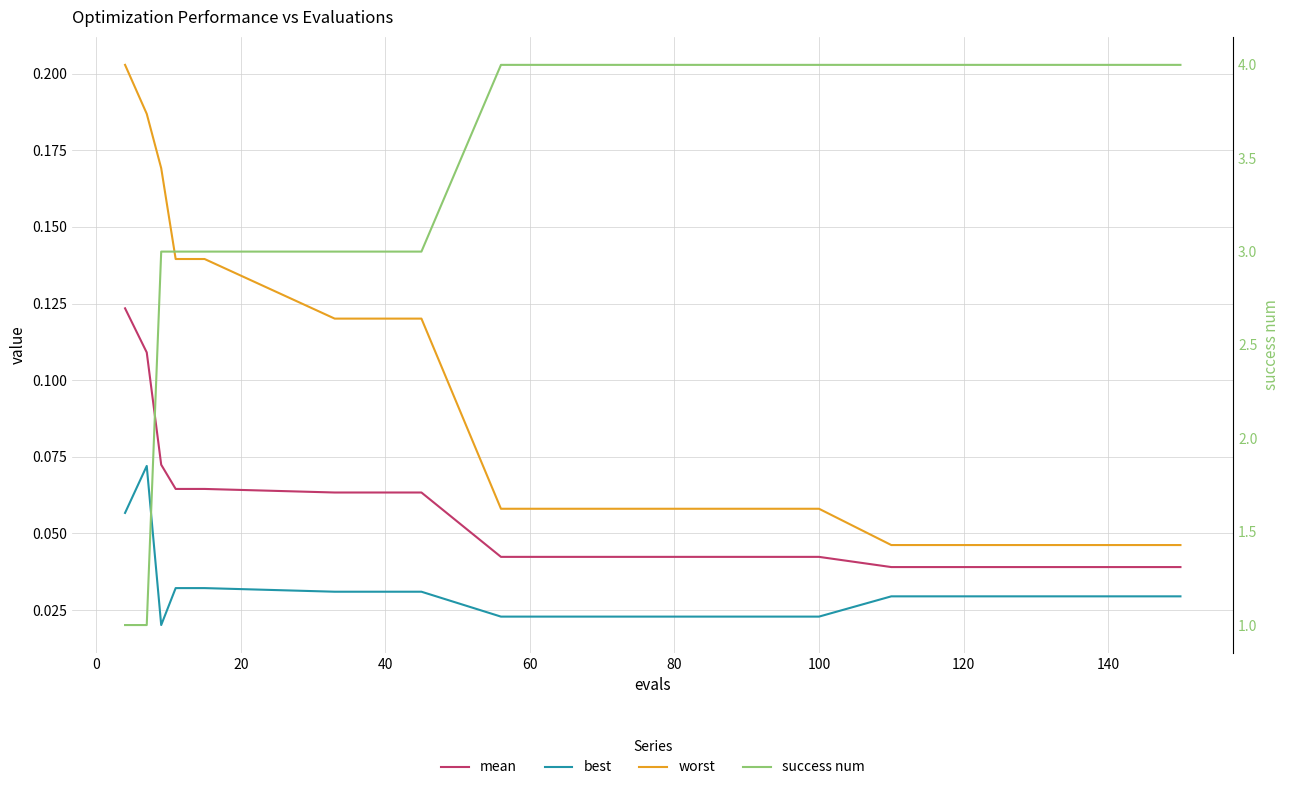

How many lines are shown in the chart?

4